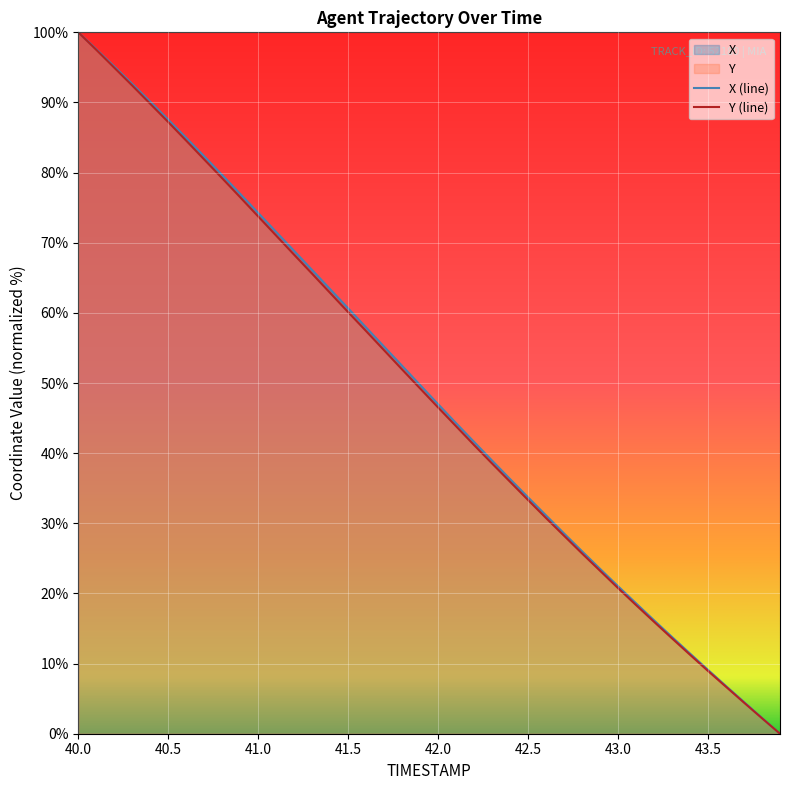

True or false: Y has a value of 16.4 at 43.4.

False